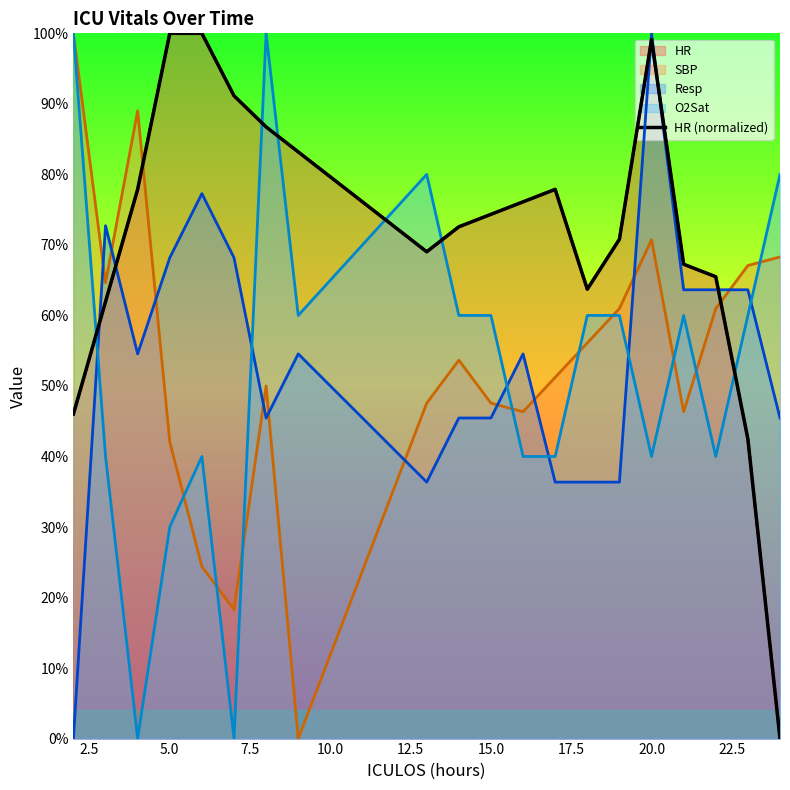

The chart shows a value of 27.2 at 15.0. True or false?

False